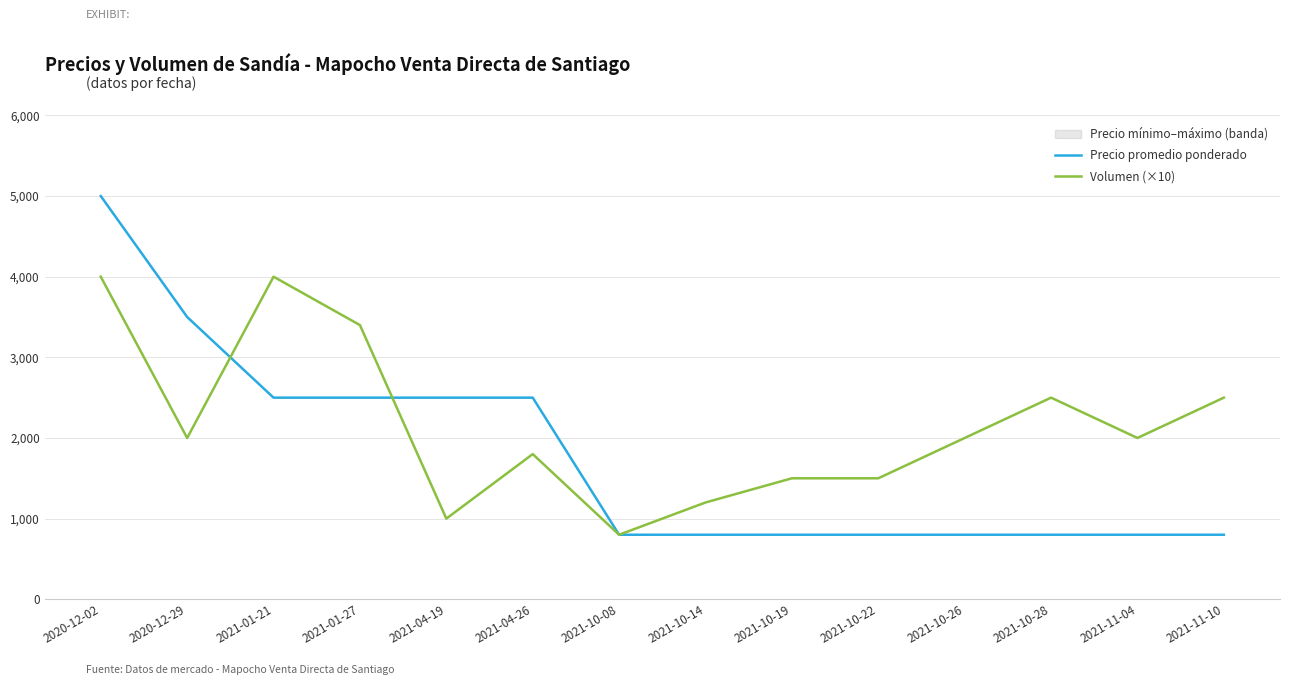

Which category has the highest value in the Precio promedio ponderado series?

2020-12-02